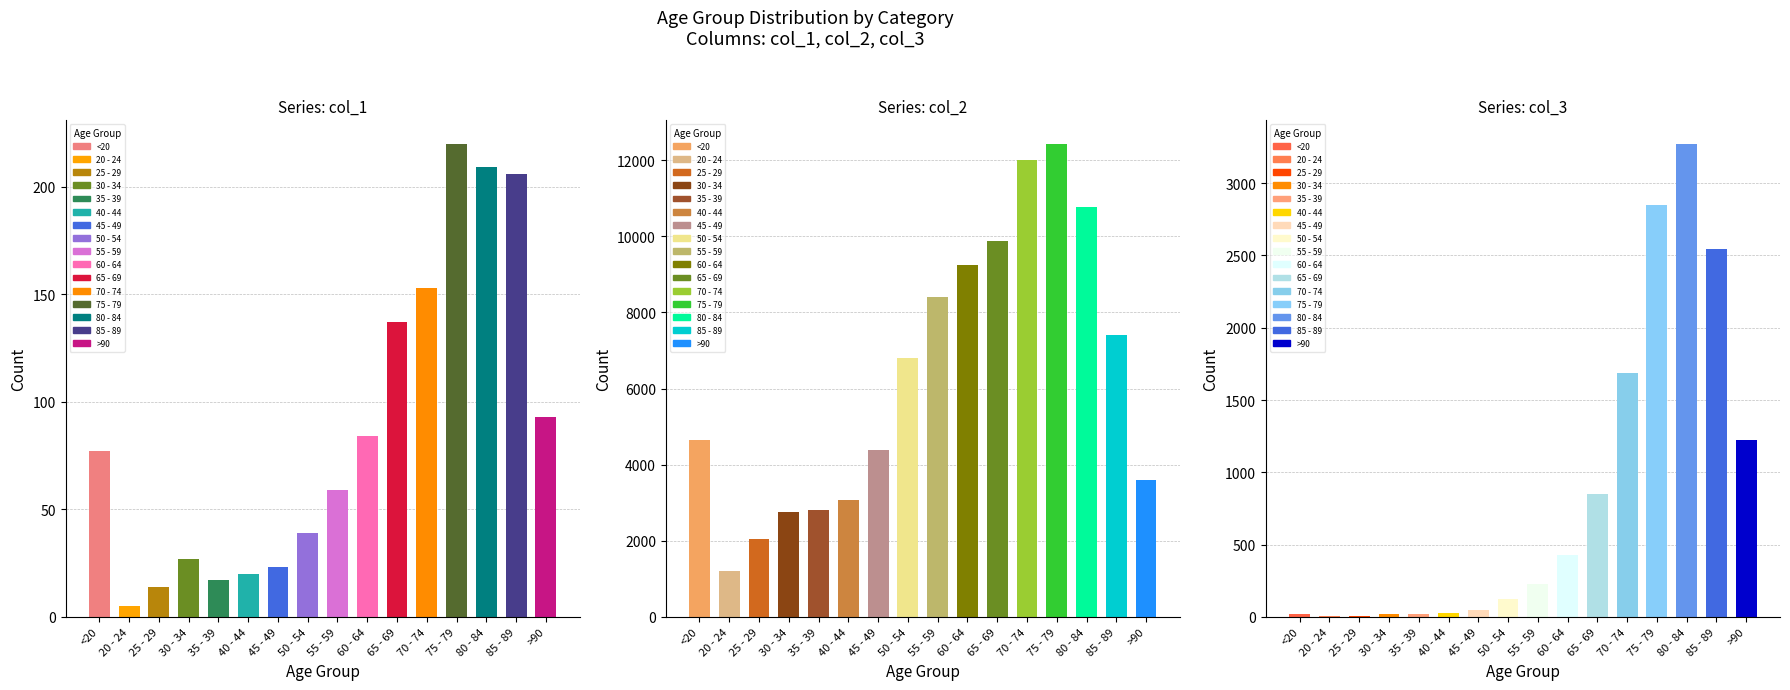

Reading left to right, list all the values displayed in this chart.

col_1: <20=77	20 - 24=5	25 - 29=14	30 - 34=27	35 - 39=17	40 - 44=20	45 - 49=23	50 - 54=39	55 - 59=59	60 - 64=84	65 - 69=137	70 - 74=153	75 - 79=220	80 - 84=209	85 - 89=206	>90=93
col_2: <20=4641	20 - 24=1191	25 - 29=2038	30 - 34=2765	35 - 39=2814	40 - 44=3078	45 - 49=4396	50 - 54=6803	55 - 59=8400	60 - 64=9236	65 - 69=9883	70 - 74=12018	75 - 79=12434	80 - 84=10764	85 - 89=7417	>90=3604
col_3: <20=18	20 - 24=4	25 - 29=3	30 - 34=17	35 - 39=18	40 - 44=24	45 - 49=47	50 - 54=126	55 - 59=227	60 - 64=426	65 - 69=850	70 - 74=1690	75 - 79=2848	80 - 84=3273	85 - 89=2548	>90=1224